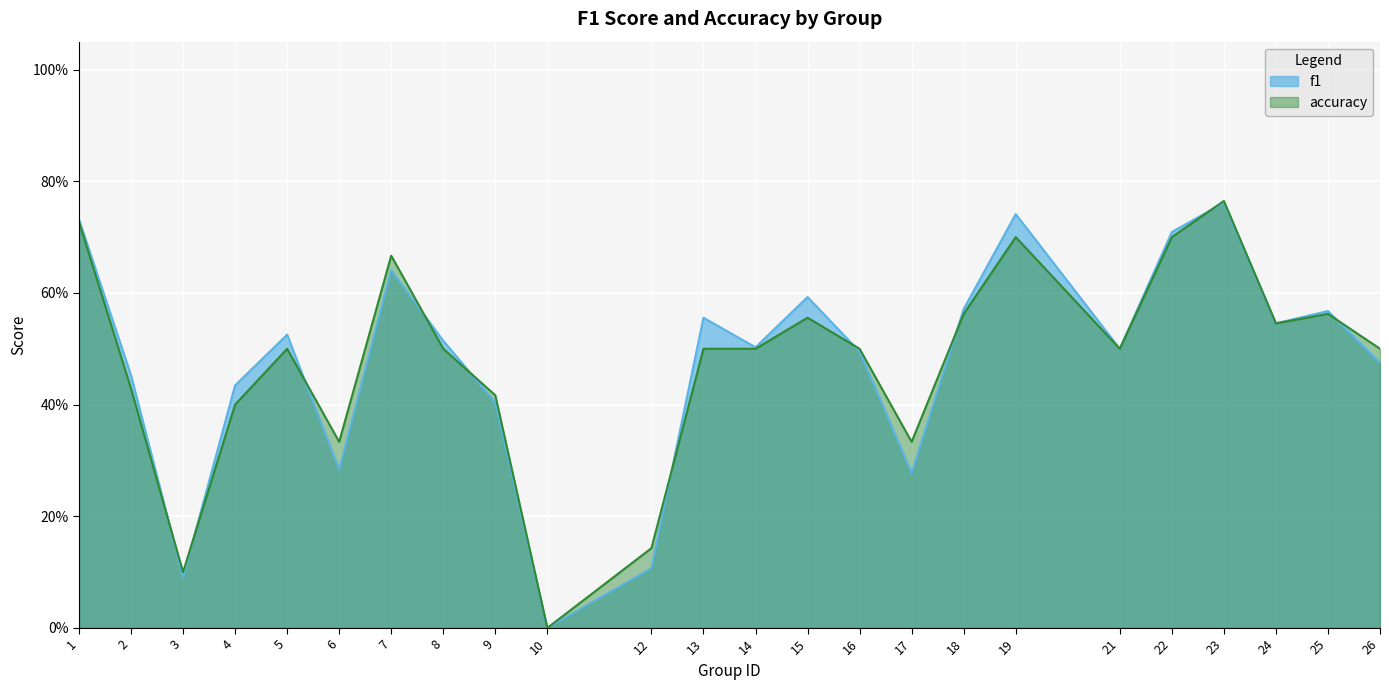

Between 4 and 7, which is larger?

7